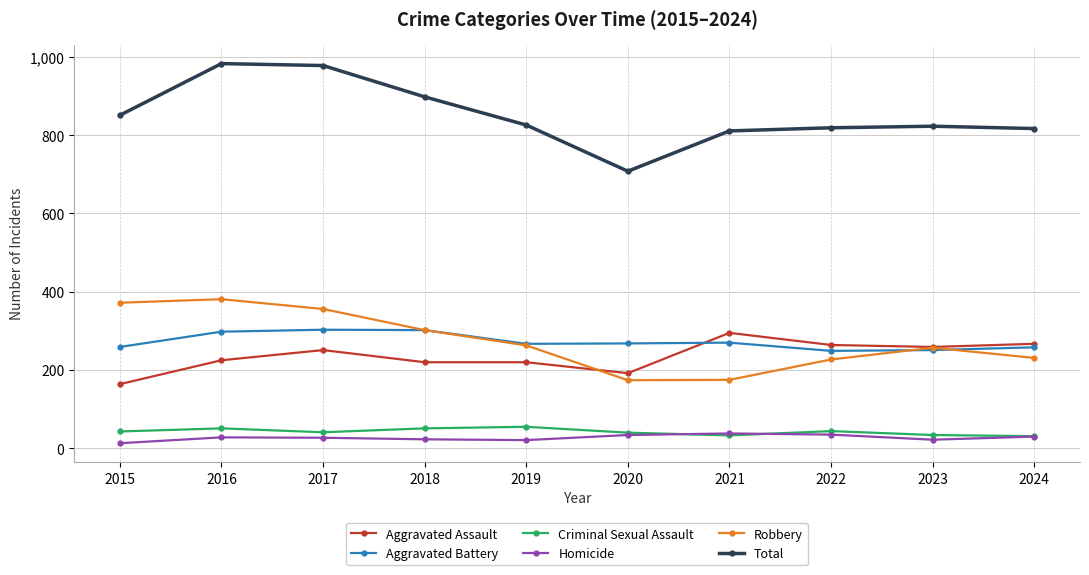

What value does the Homicide series have at 2018, to the nearest 10?

20